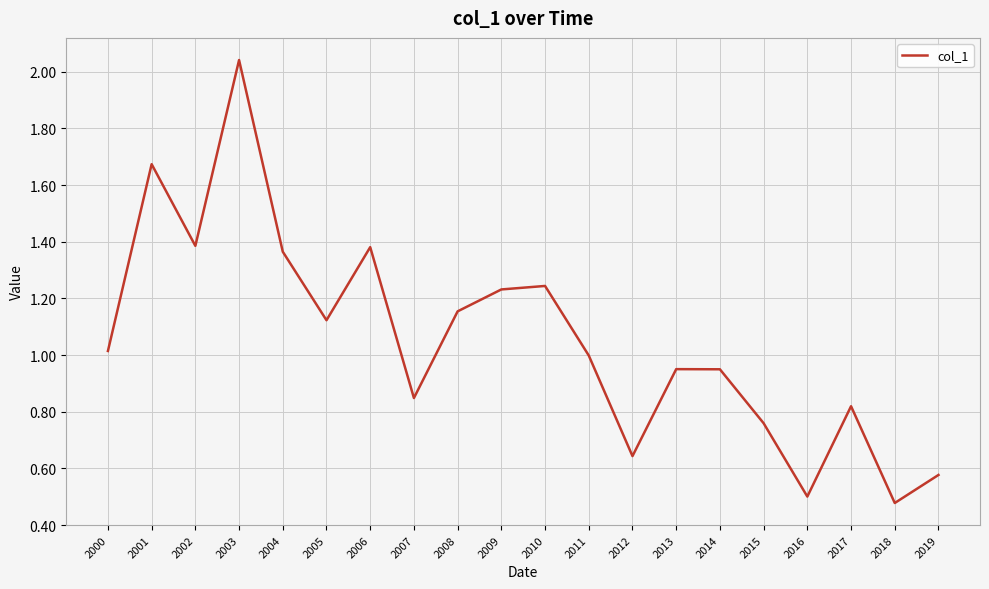

Which category has the highest value across all series?

2003